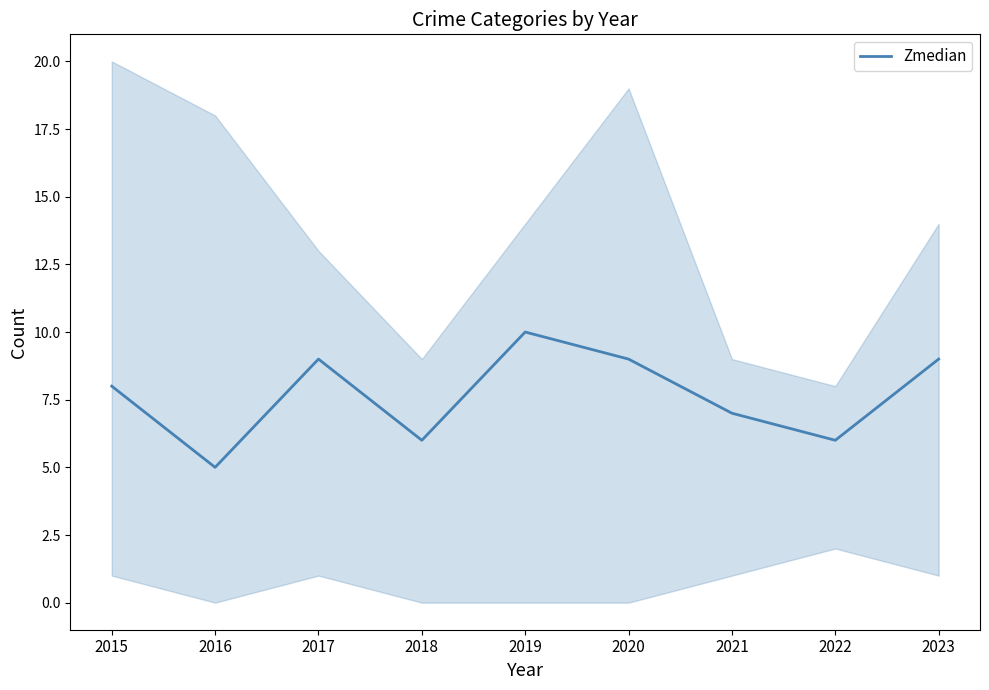

At which category does the chart reach its minimum across all series?

2016